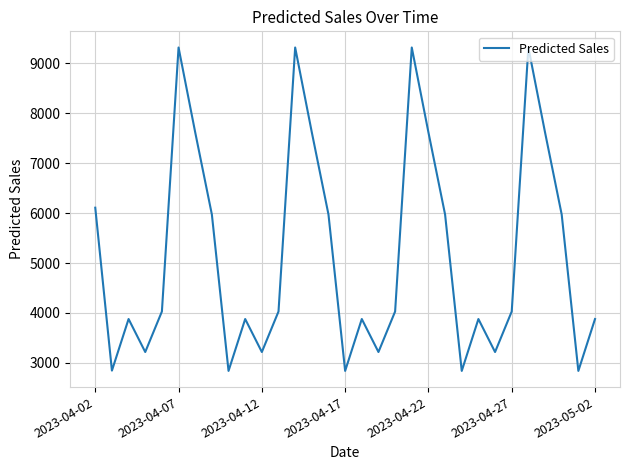

What is the maximum value shown in the chart?

9316.0